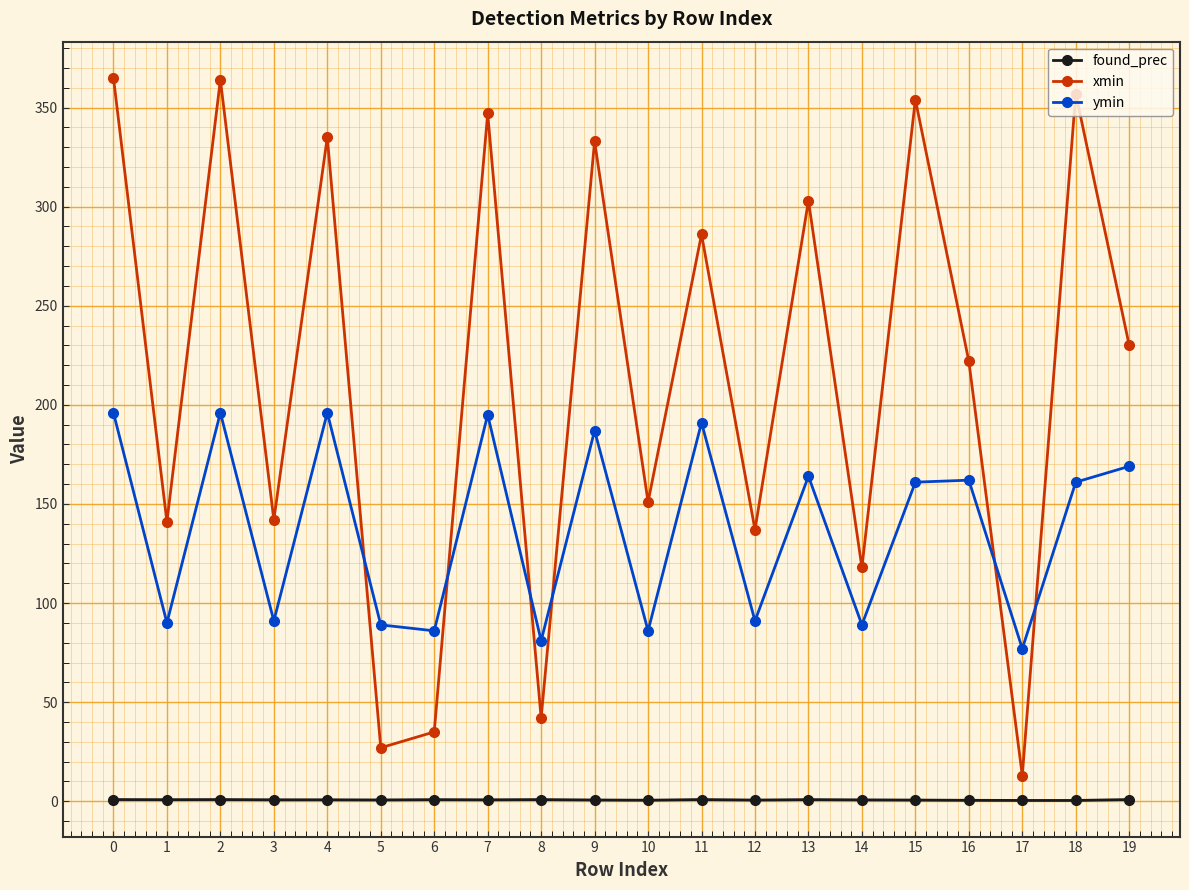

Between 9 and 11, which series saw the biggest shift?

xmin